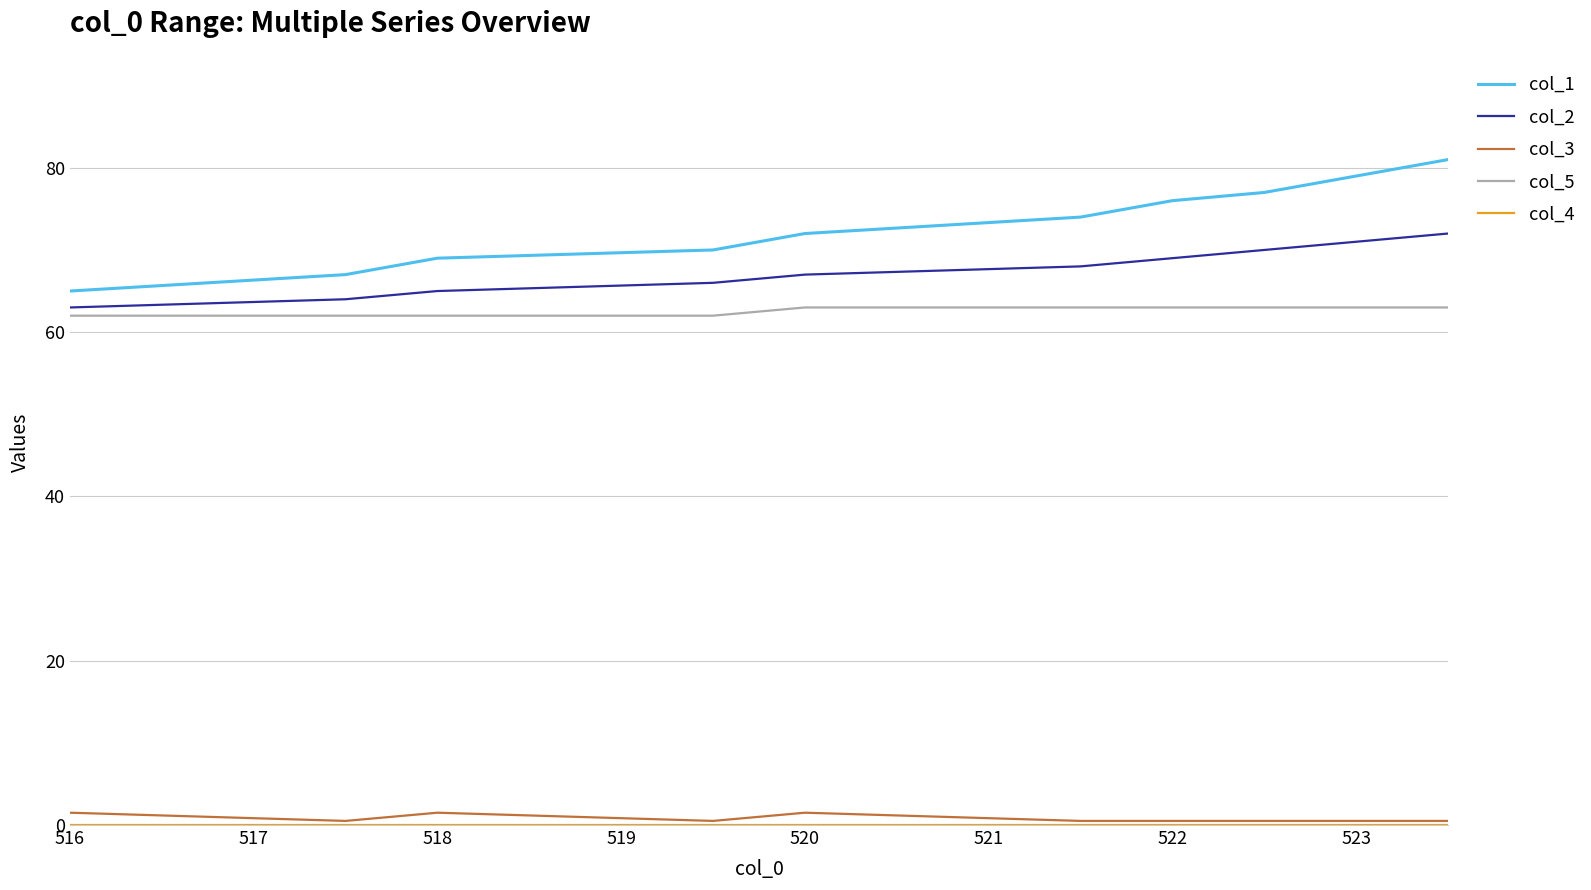

Which series has the largest total across all categories?

col_1